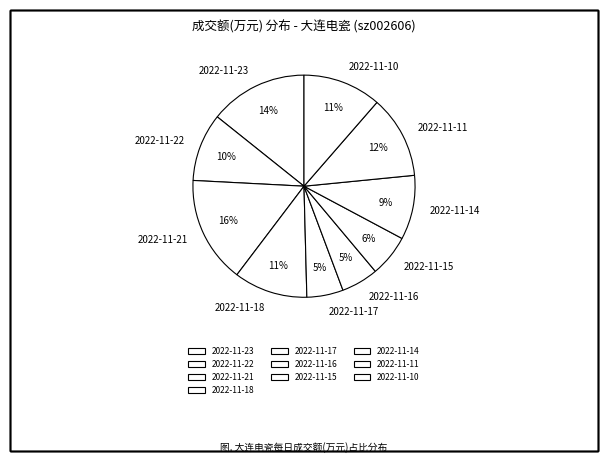

Count the number of slices in the pie.

10